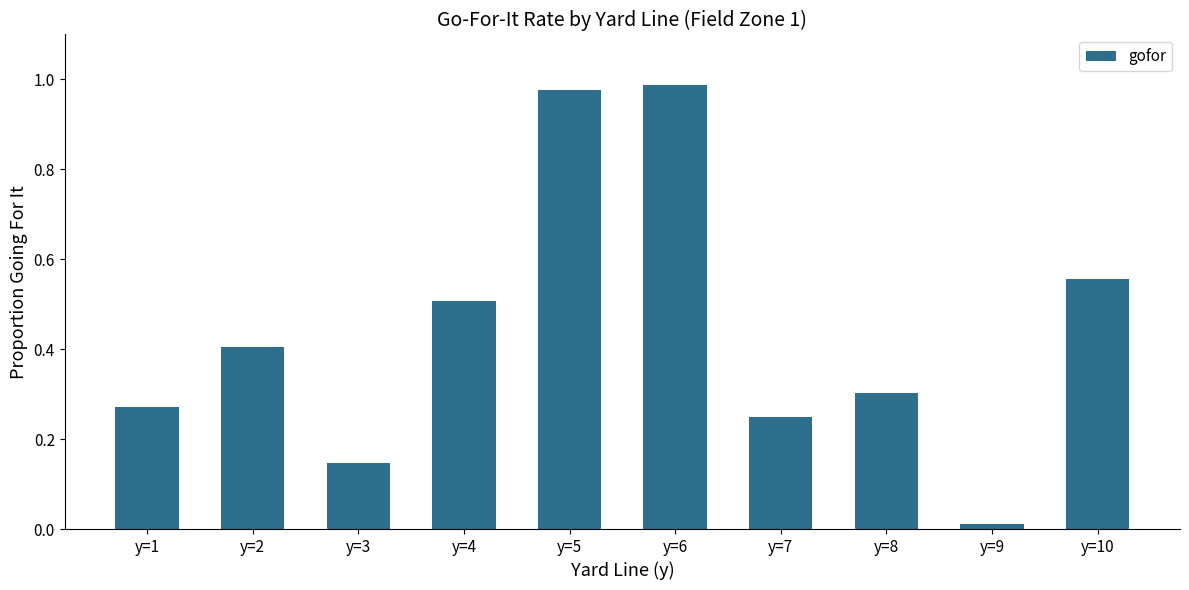

True or false: the data shows 0.4 at y=2.

True